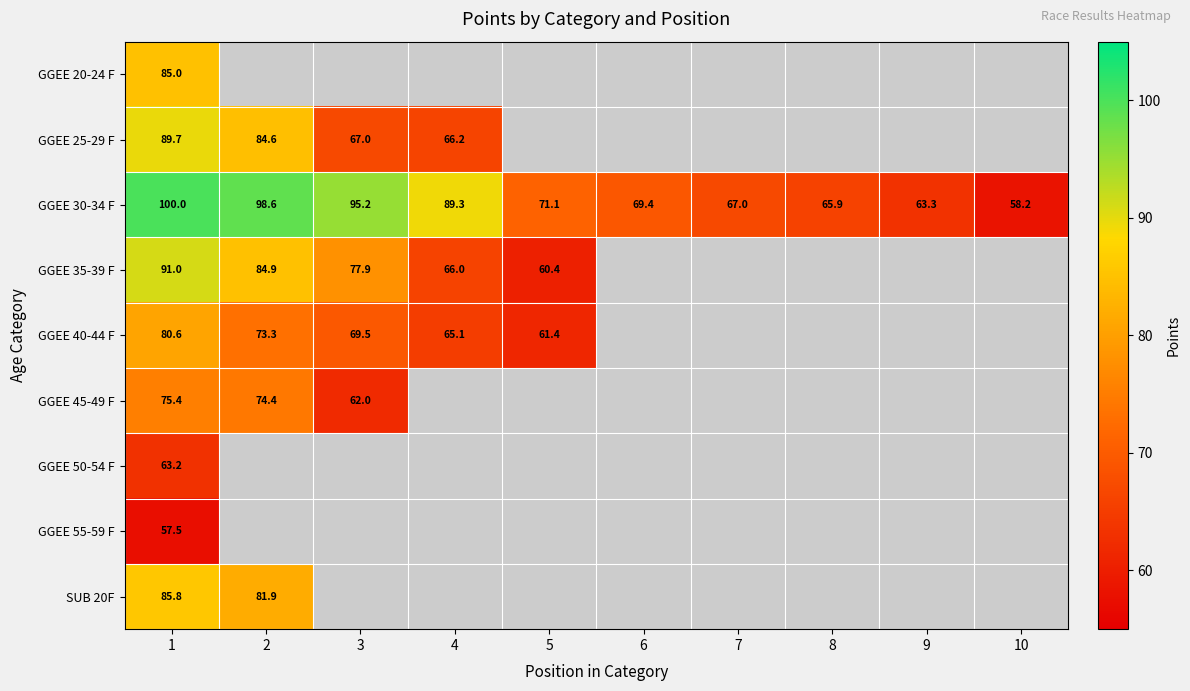

The value of GGEE 45-49 F at 3 is 62.0. True or false?

True